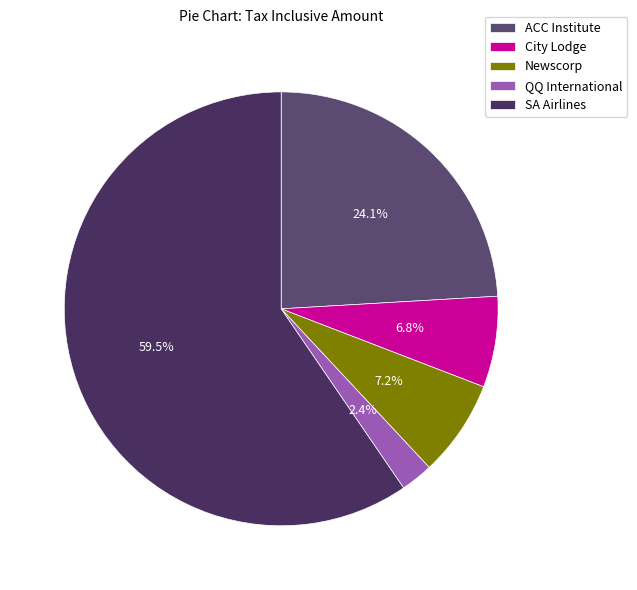

What is the majority slice?

SA Airlines